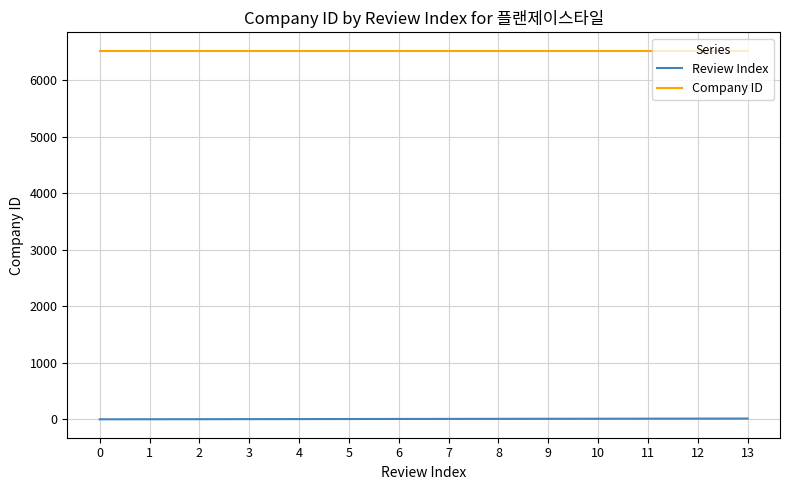

Rank the series by their maximum value, from highest to lowest.

Company ID, Review Index